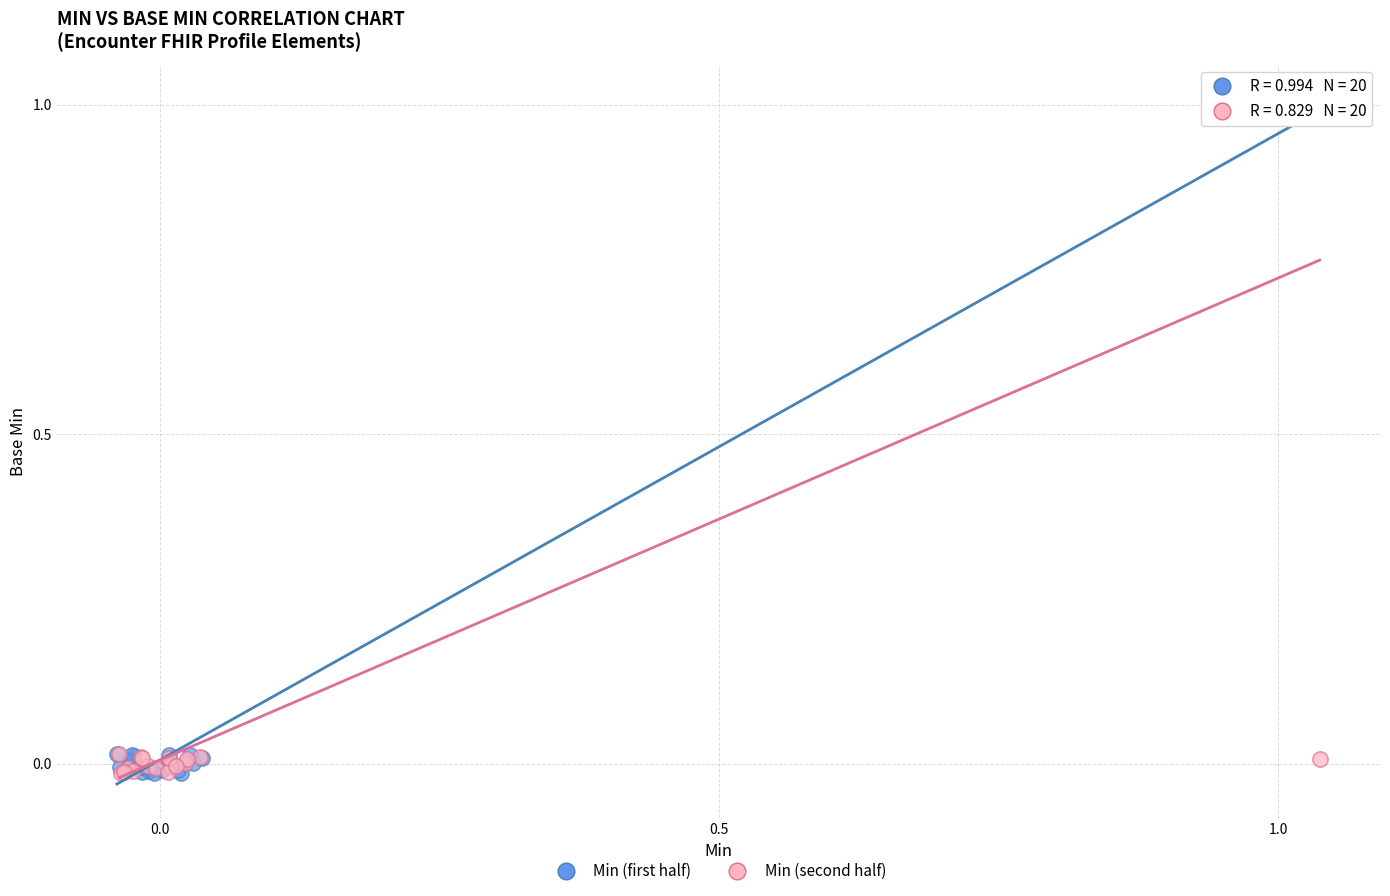

Which series contains the highest Y value?

Min (second half)